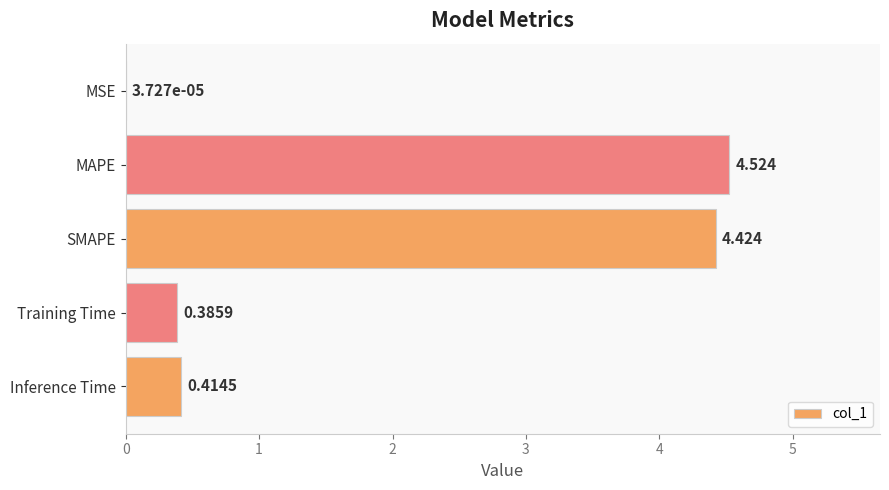

Between MAPE and SMAPE, which is larger?

MAPE